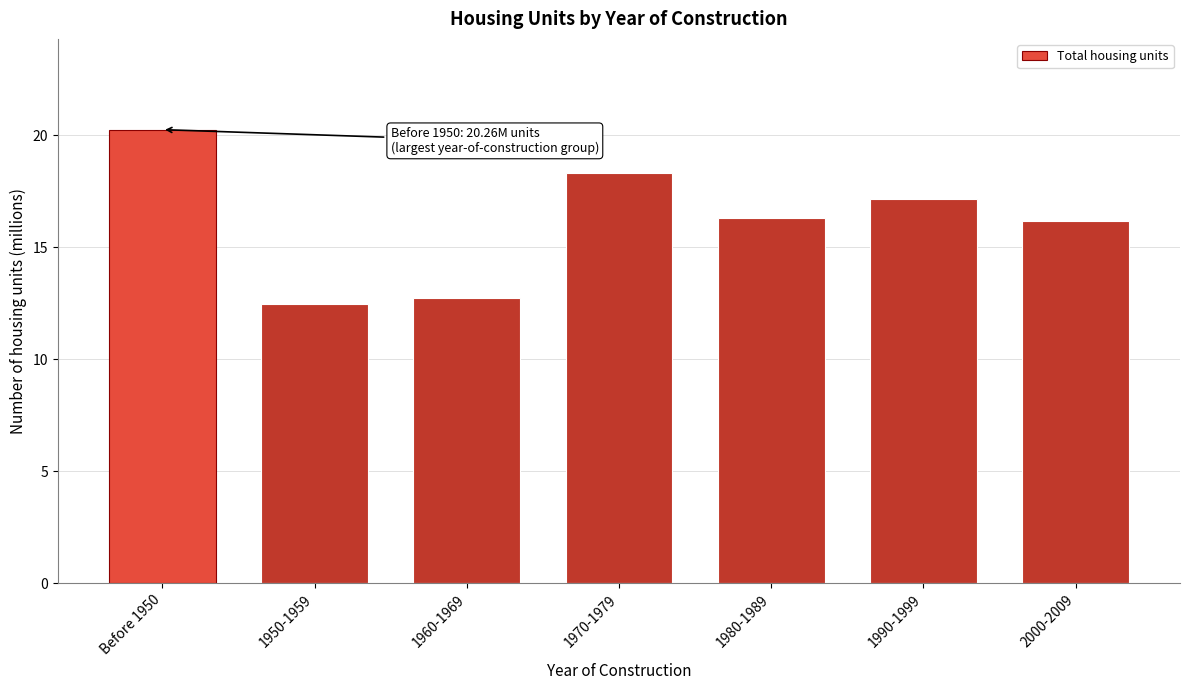

Reading left to right, list all the values displayed in this chart.

Before 1950=20.3	1950-1959=12.5	1960-1969=12.8	1970-1979=18.3	1980-1989=16.3	1990-1999=17.2	2000-2009=16.2